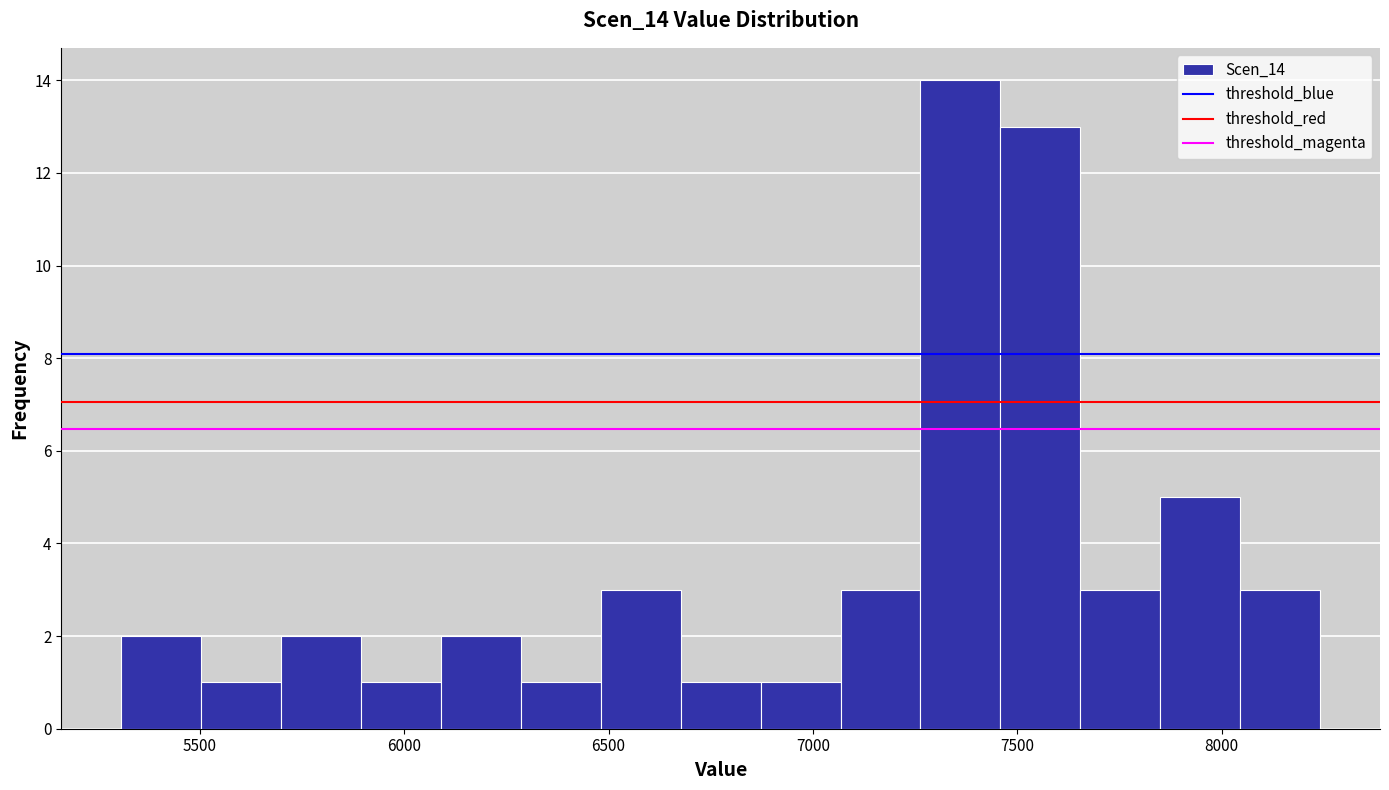

Around what value on the x-axis is the tallest bar? Give the approximate position of its centre, as read against the axis.

7350